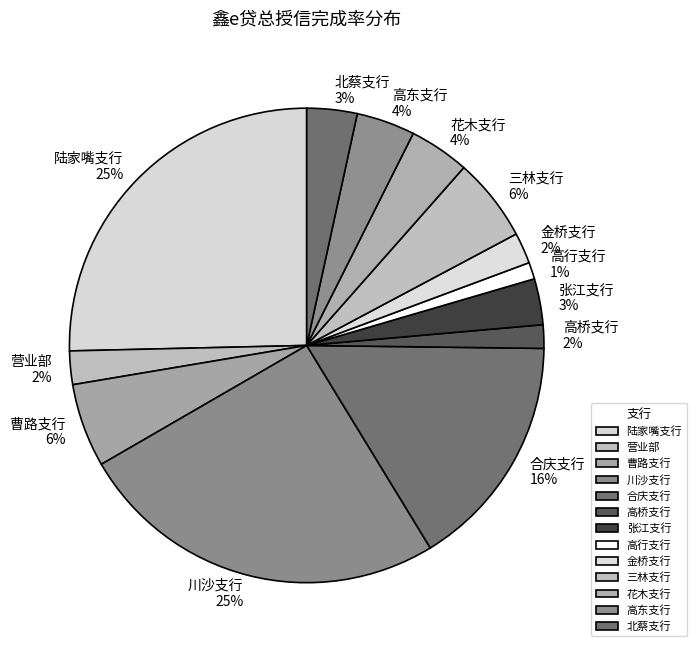

To the nearest percent, what portion does 曹路支行 represent?

6%